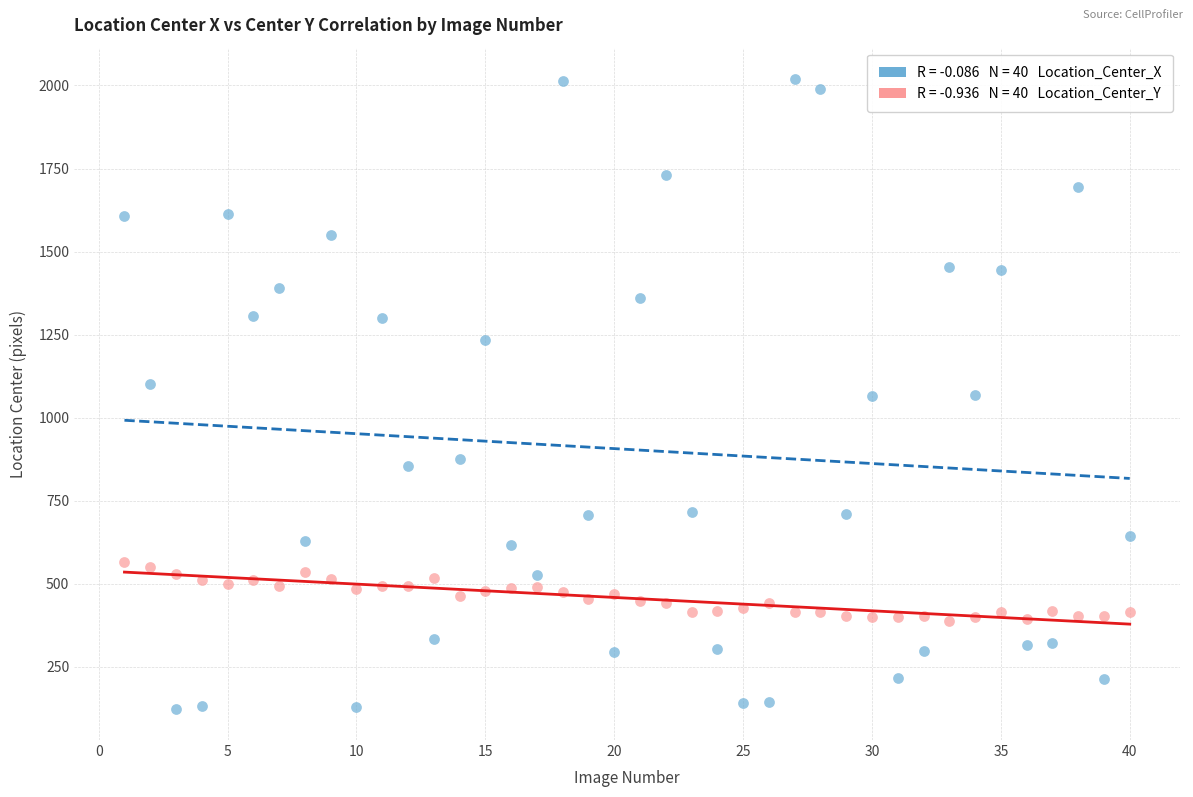

Across all data points, what is the range of Y values (max minus min)?

1894.0